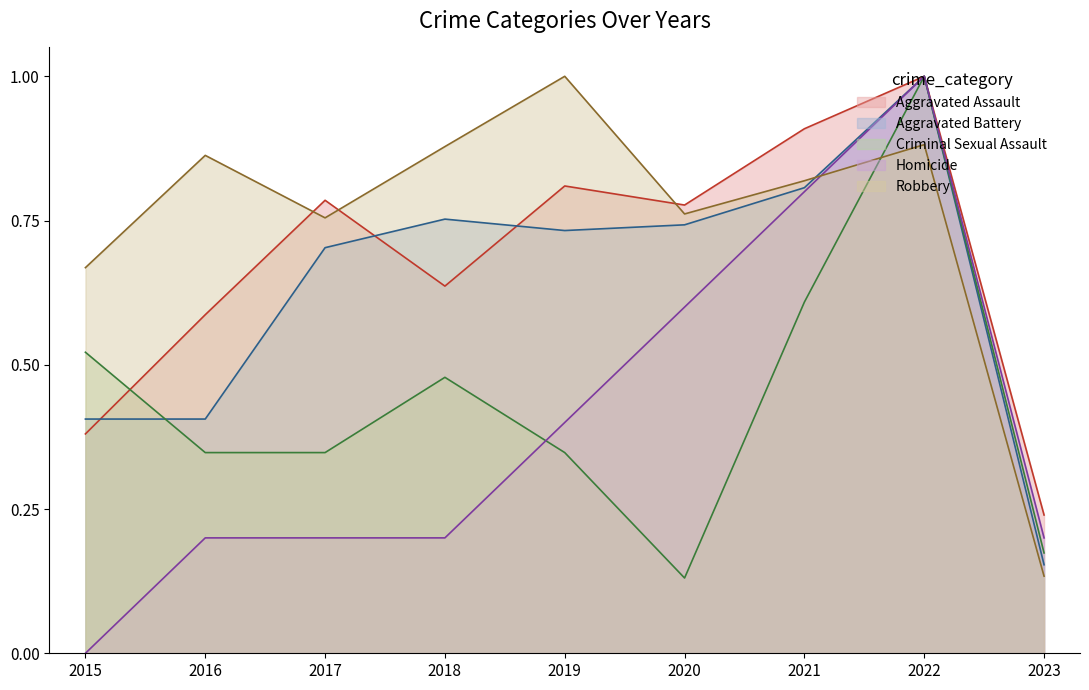

What is the value of the Robbery point at the 9th from the left?

0.1